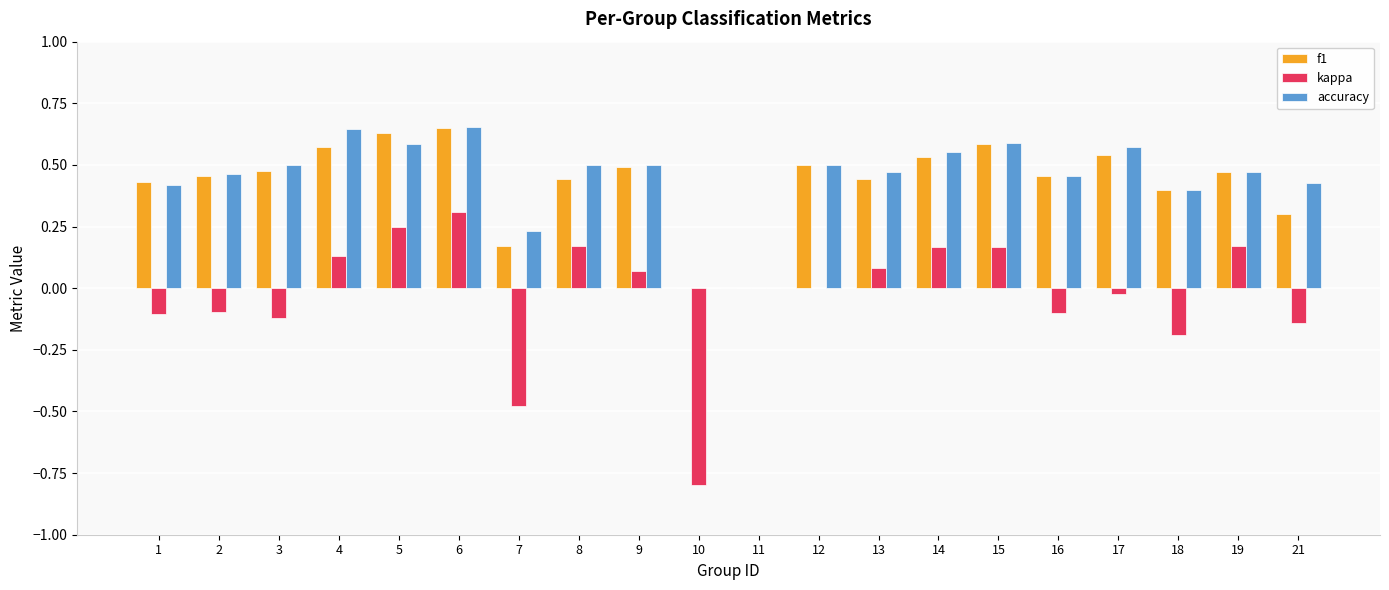

What are all the series names shown in the legend?

f1, kappa, accuracy